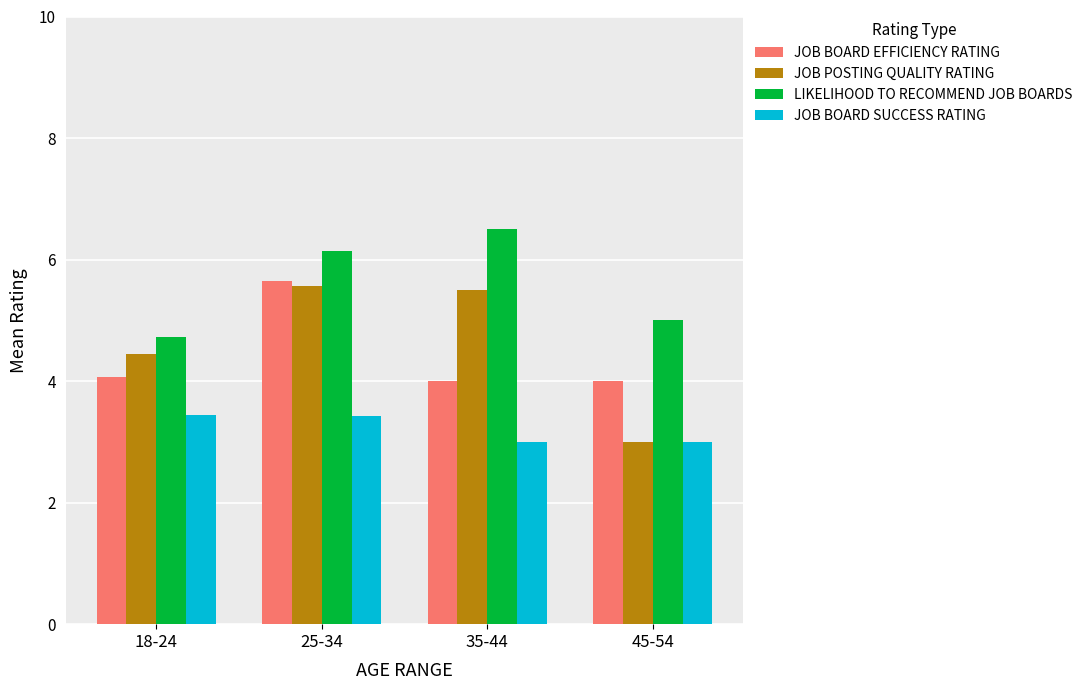

At which label does LIKELIHOOD TO RECOMMEND JOB BOARDS reach its peak?

35-44